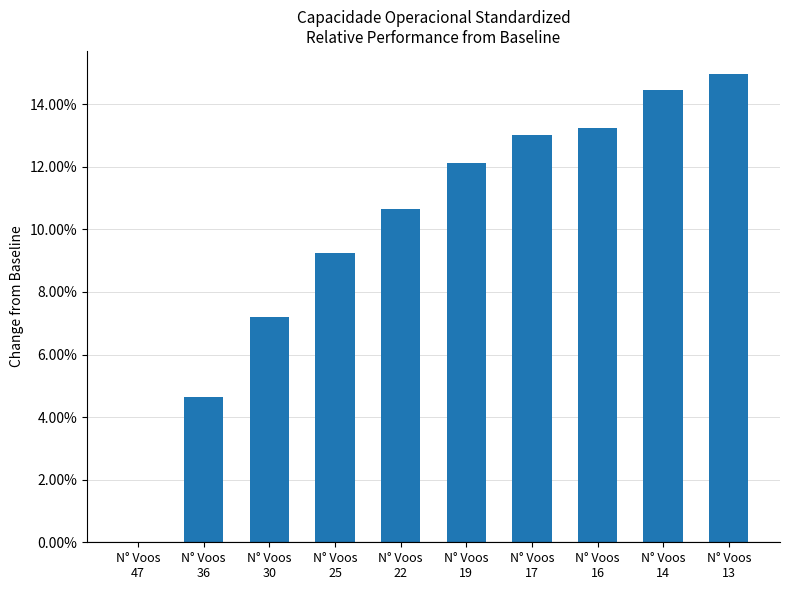

Are the bars horizontal?

No